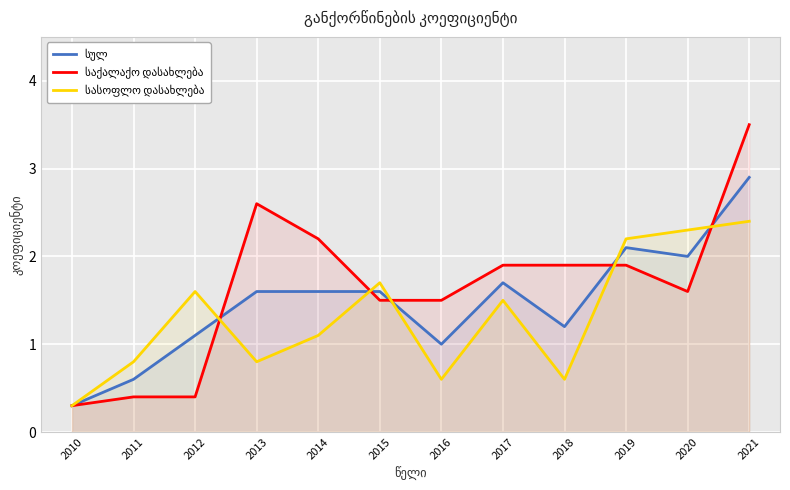

Rank the series at 2018 from highest to lowest value.

საქალაქო დასახლება, სულ, სასოფლო დასახლება